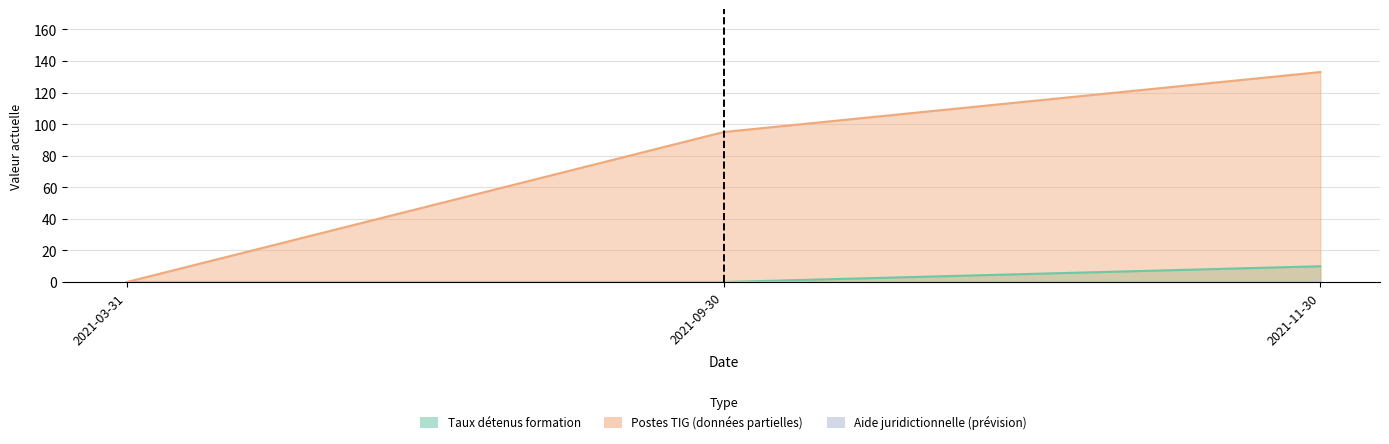

Is it true that Postes_TIG equals 0 at 2021-03-31?

True